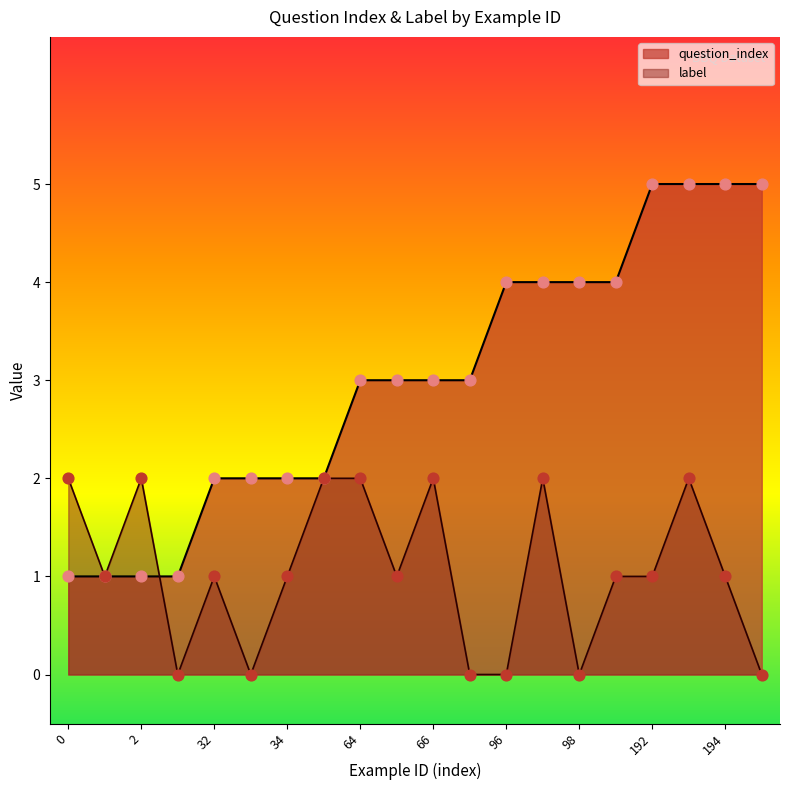

What are all the series names shown in the legend?

question_index, label